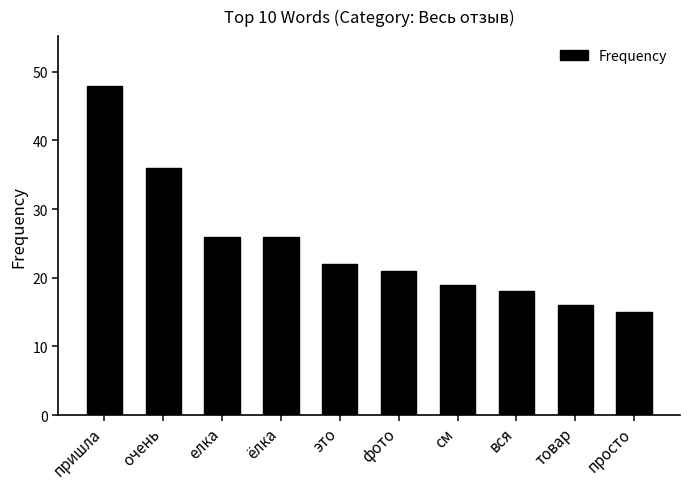

Which label corresponds to the largest value in the chart?

пришла